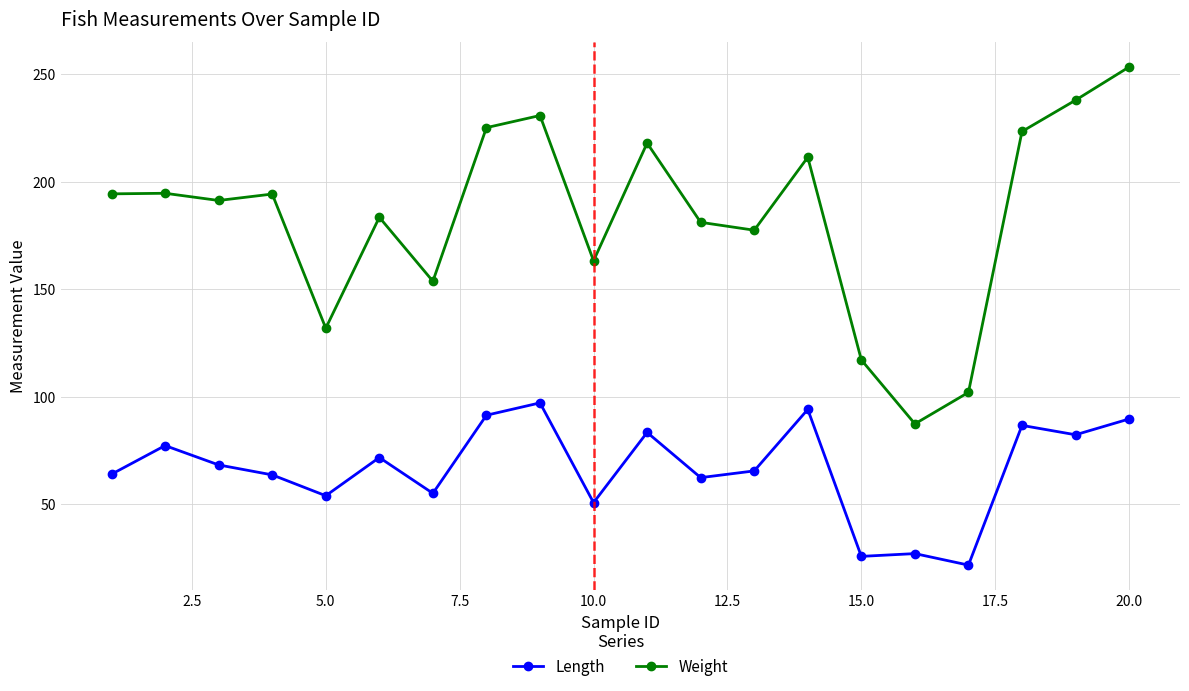

True or false: Length has more than 1 points higher than both neighbors.

True